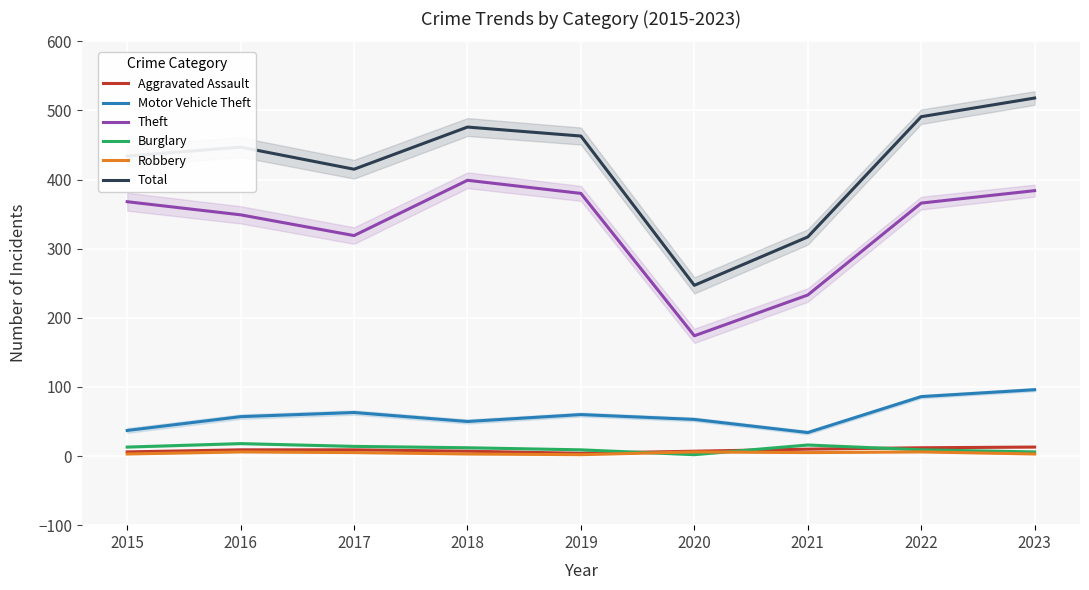

How many interior local valleys does the Burglary series have?

1